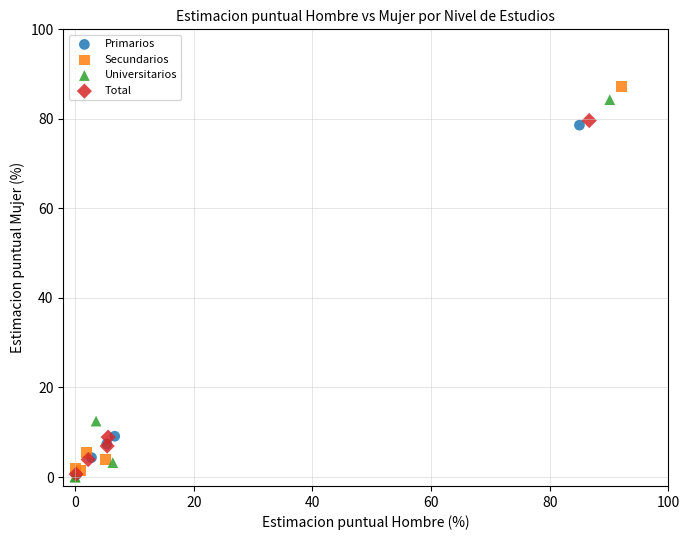

Which series reaches the maximum Y coordinate?

Secundarios